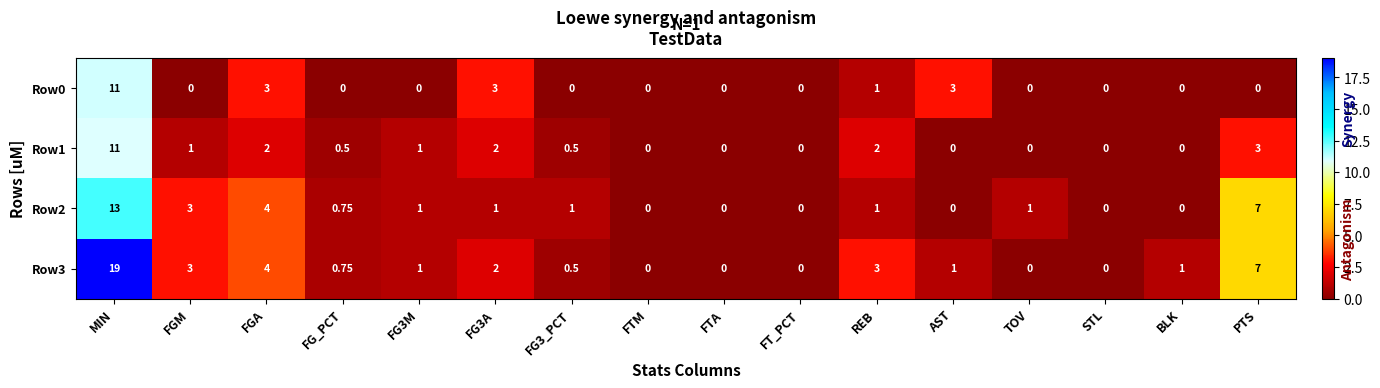

At which category is the sum across all series the highest?

MIN